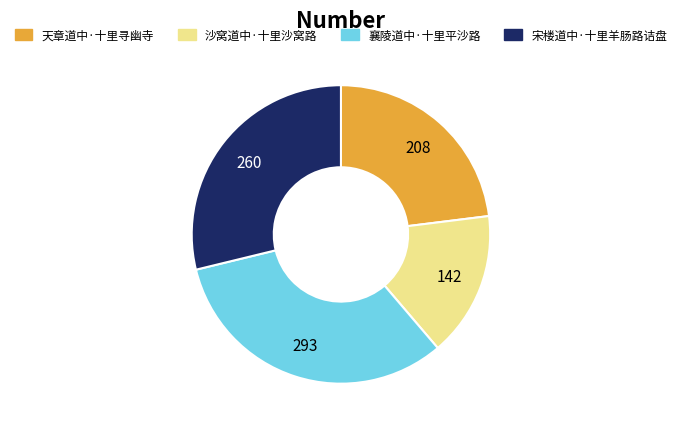

What is the largest slice in the pie chart?

襄陵道中·十里平沙路